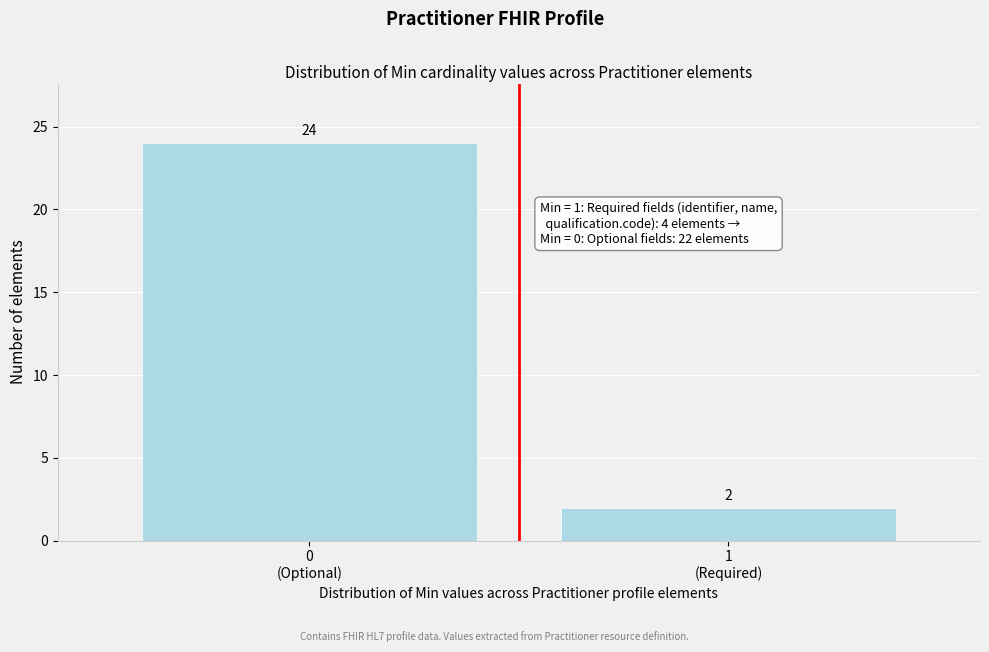

Reading left to right, extract all data points from this chart.

24	2